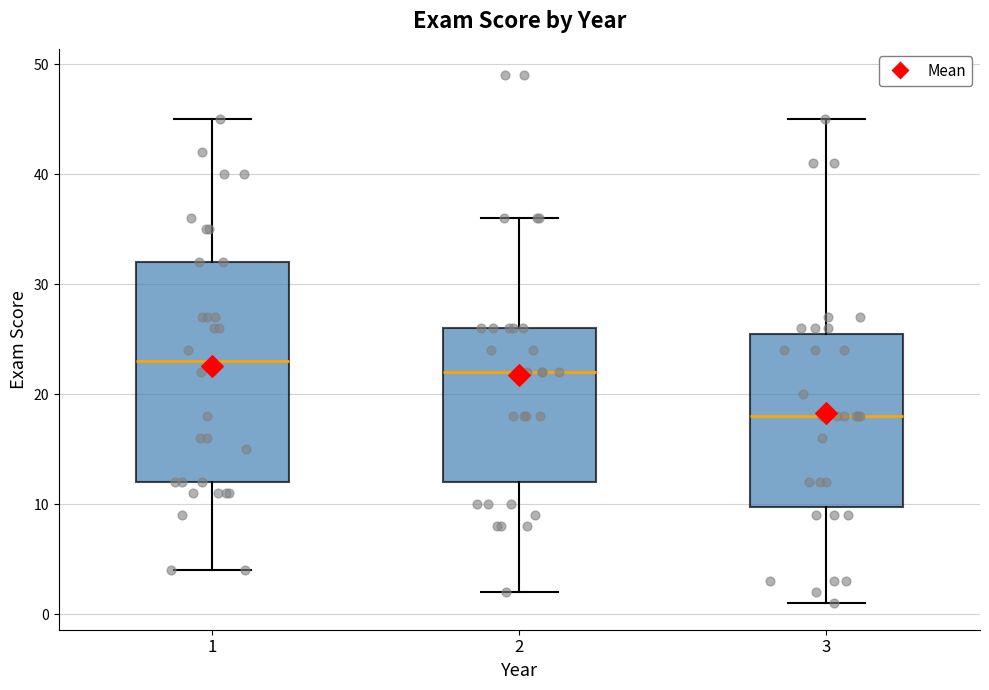

Which box has the highest median line?

1